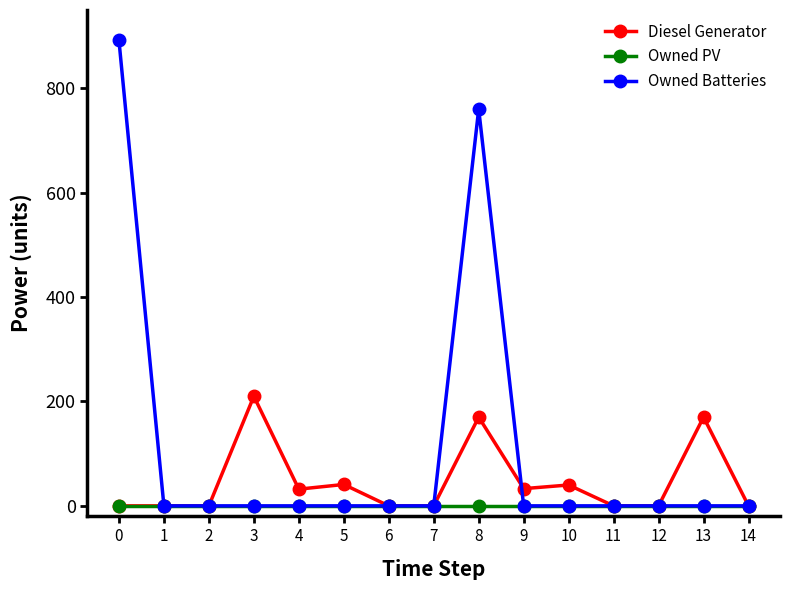

List the series in order of their overall mean, lowest first.

Owned PV, Diesel Generator, Owned Batteries